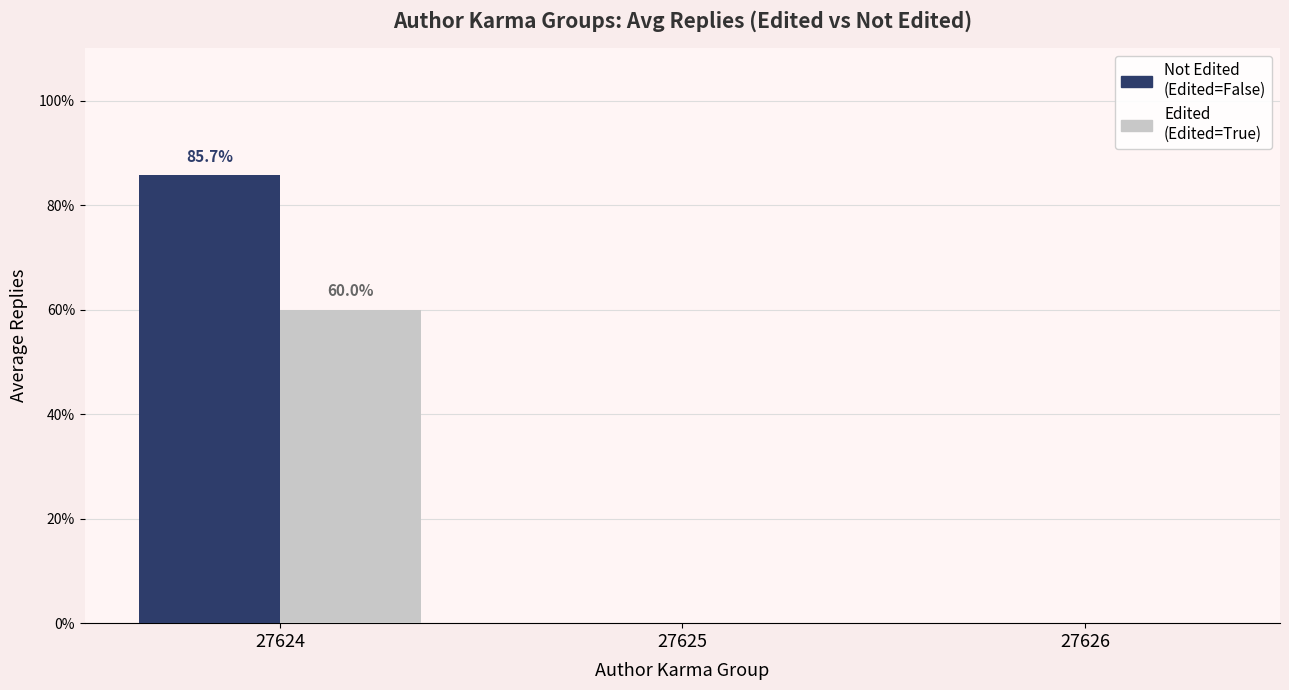

What are all the series names shown in the legend?

Not Edited (Edited=False), Edited (Edited=True)